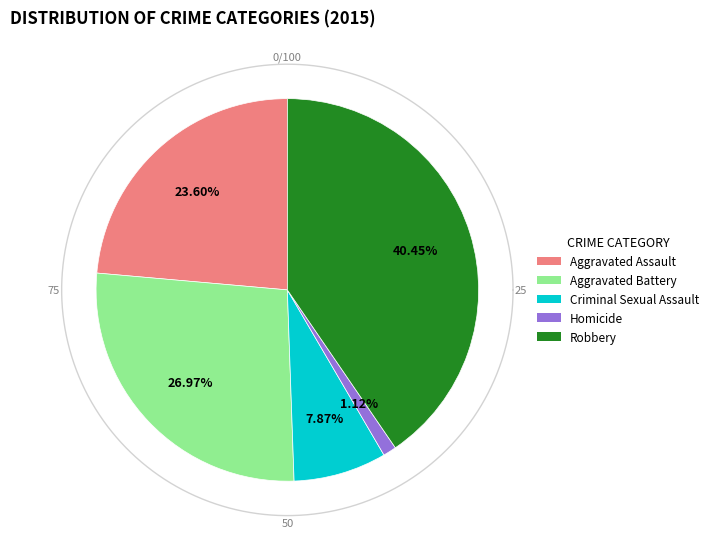

What percentage is the Aggravated Assault slice, to the nearest percent?

24%